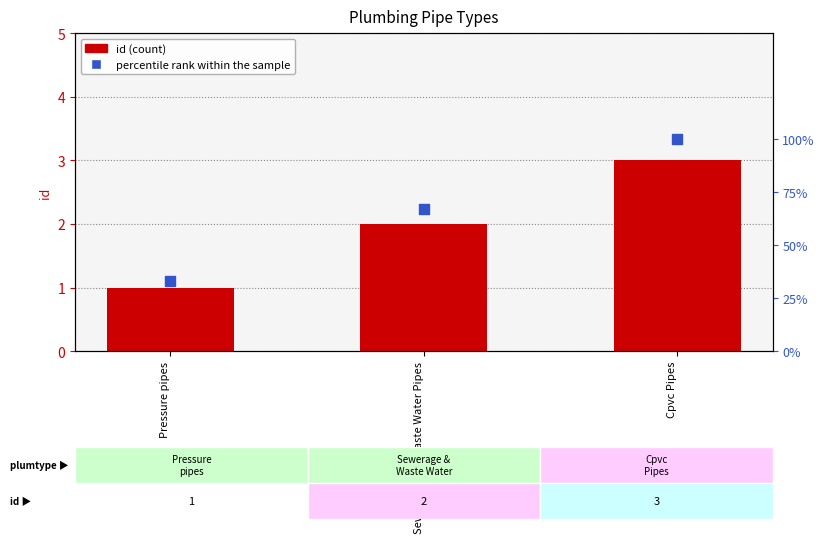

What is the total value across all series at Cpvc Pipes?

103